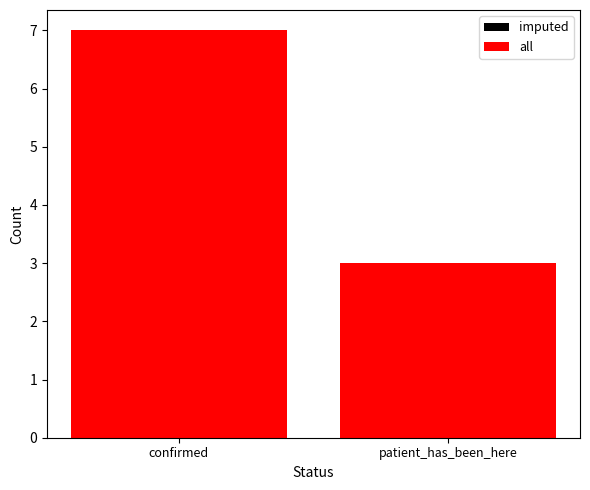

At which label is all closest to 5?

confirmed